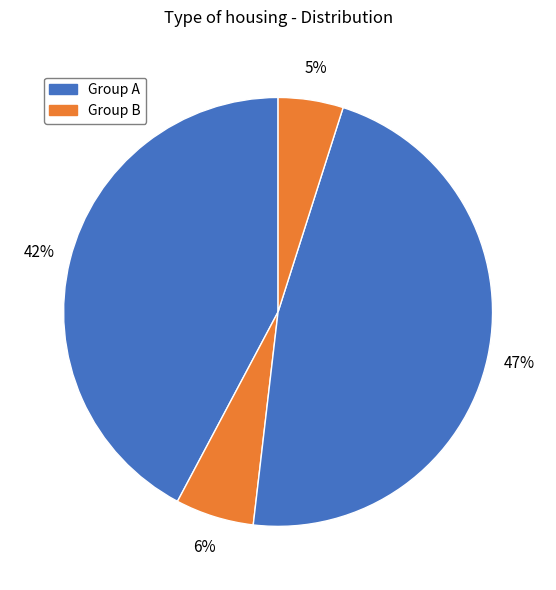

How many segments does this pie chart have?

4